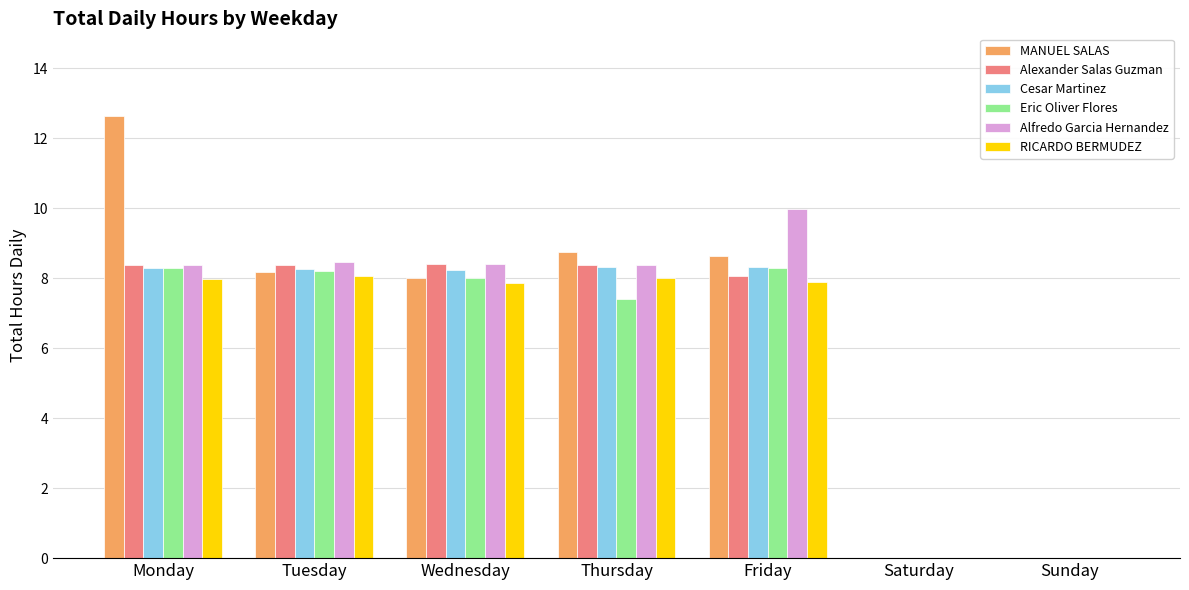

Which label corresponds to the largest value in the chart?

Monday